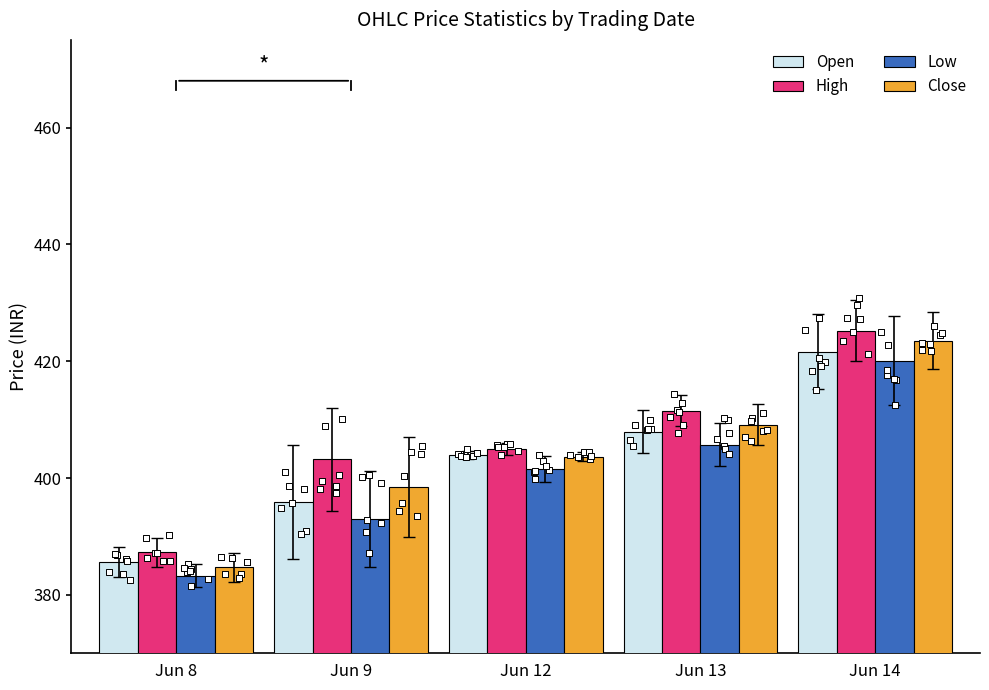

What are all the series names shown in the legend?

Open, High, Low, Close